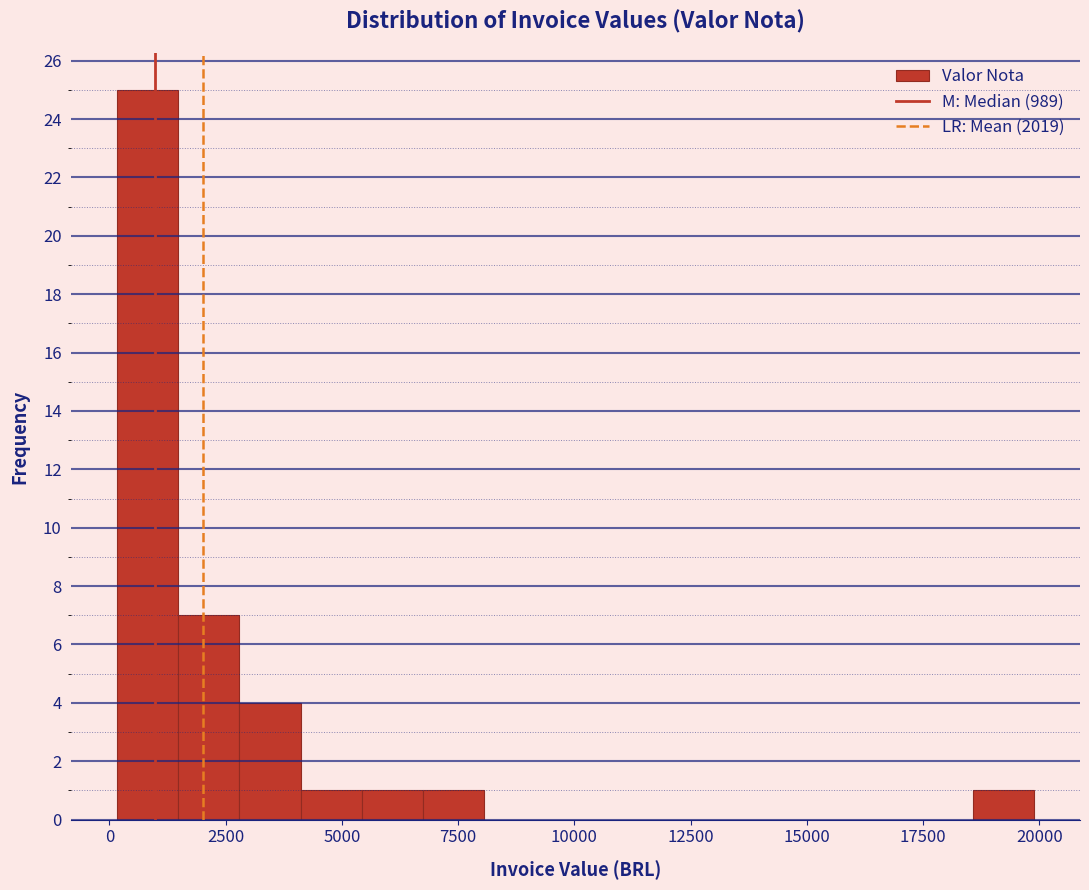

Around what value on the x-axis is the tallest bar? Give the approximate position of its centre, as read against the axis.

1000